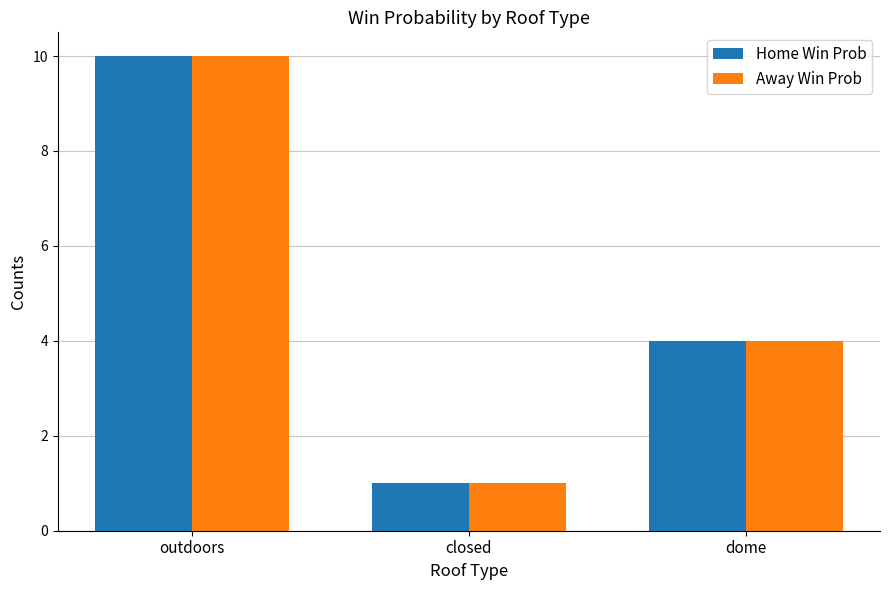

The Away Win Prob series shows 3 at outdoors. True or false?

False